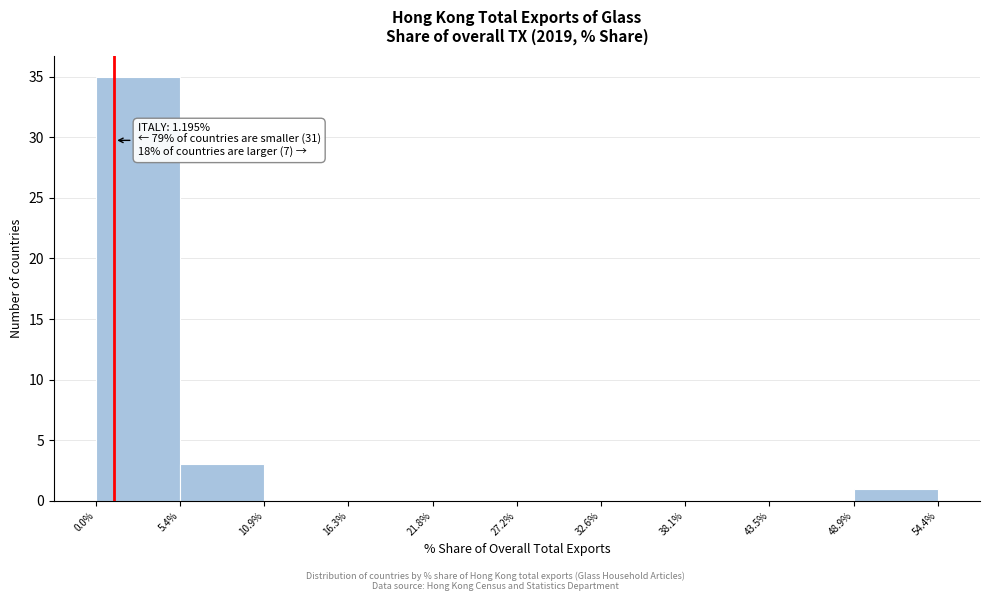

Which range on the x-axis has the tallest bar?

0.0% to 5.4%